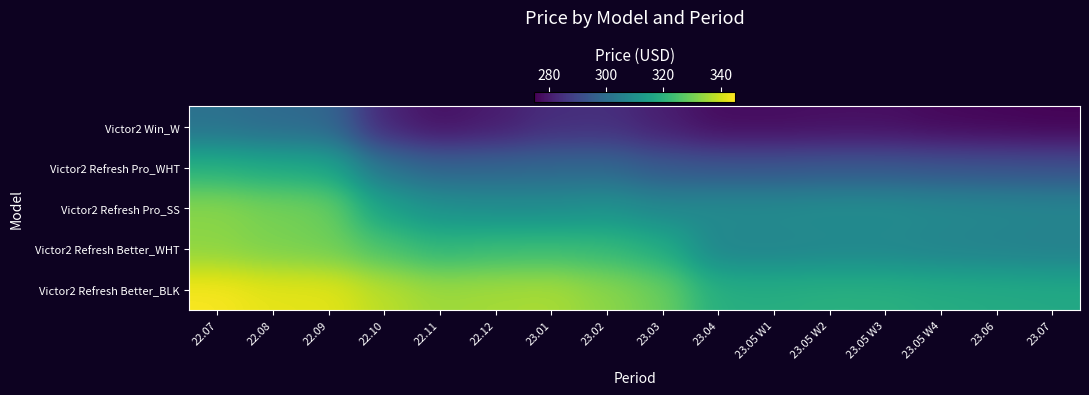

Which label corresponds to the largest value in the chart?

22.07